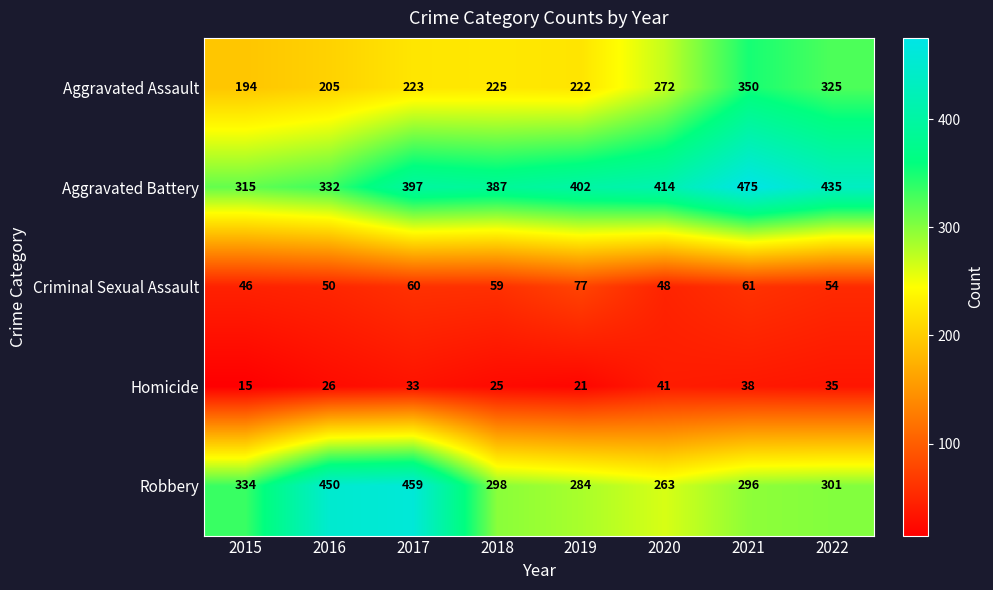

The value of Robbery at 2015 is 334. True or false?

True